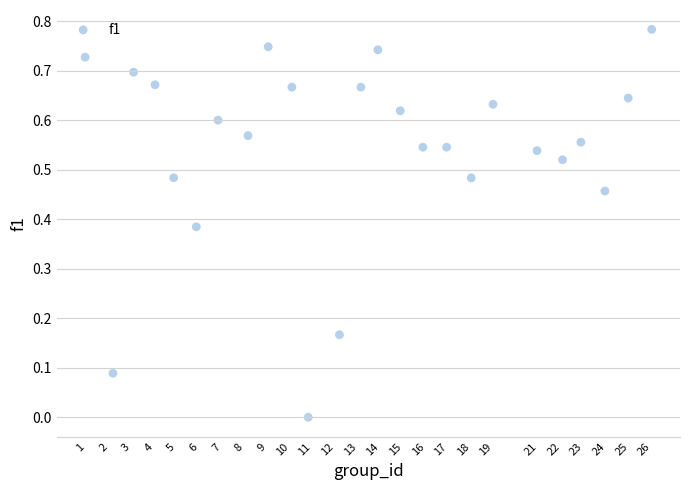

What is the range of X values (max minus min)?

25.0